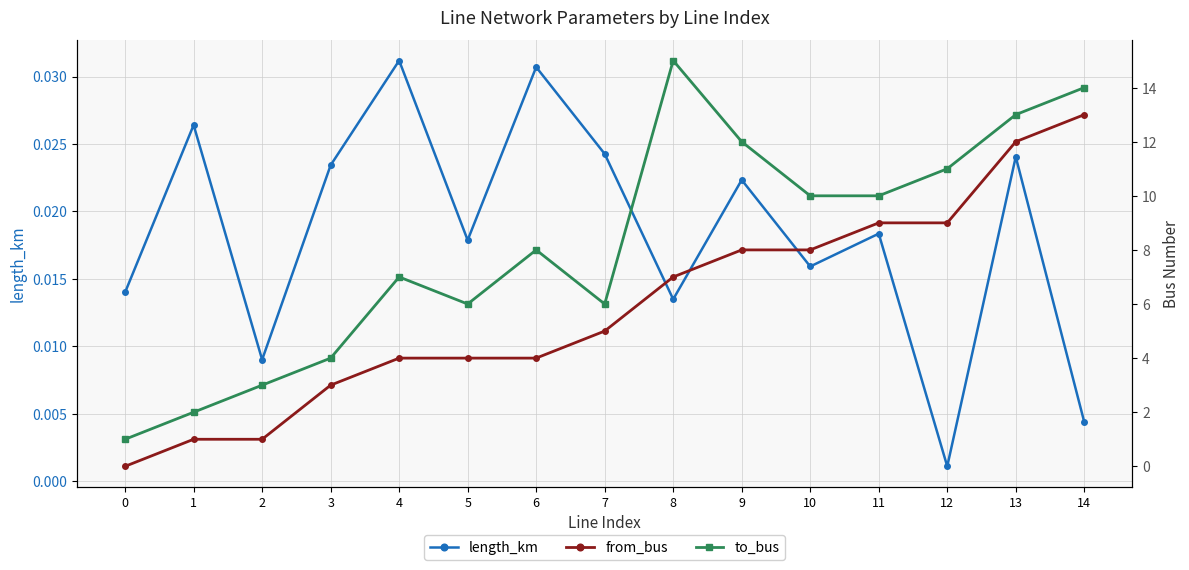

How many data points in to_bus are above 8?

7